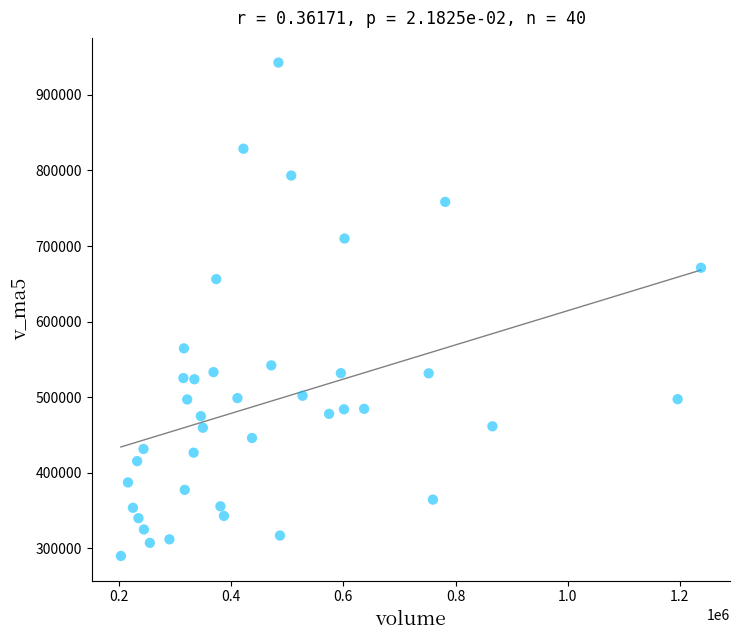

What is the range of Y values (max minus min)?

652751.1